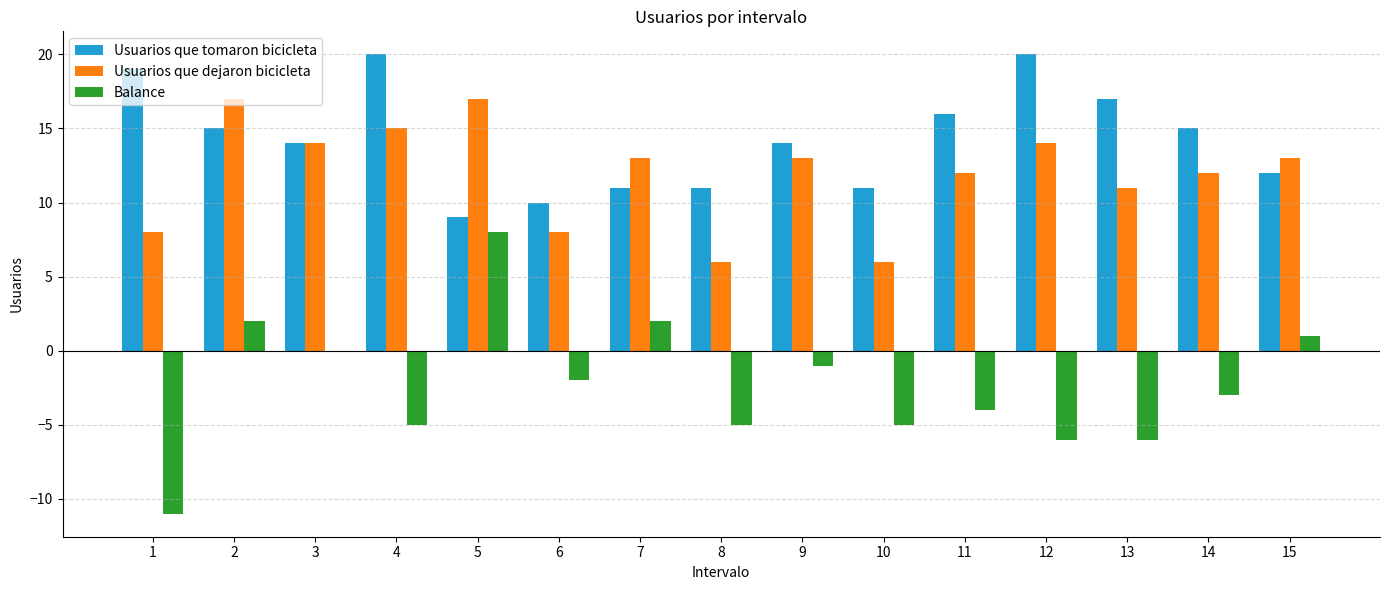

How many data points does each series have?

15